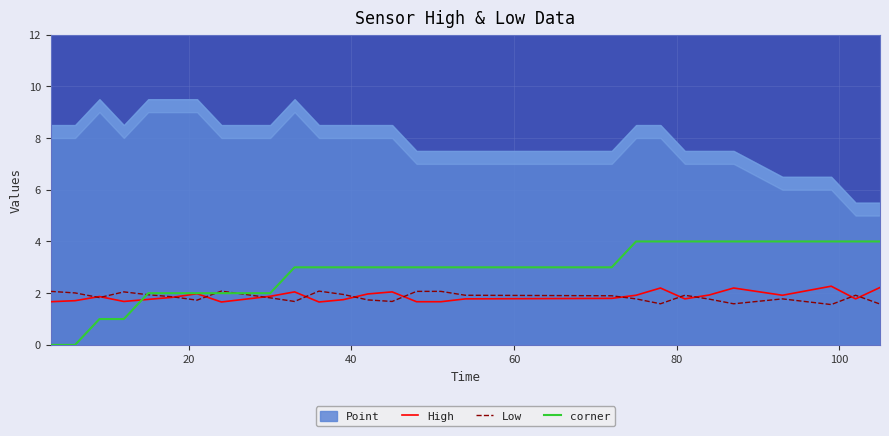

What is the sum of all High values?

50.7